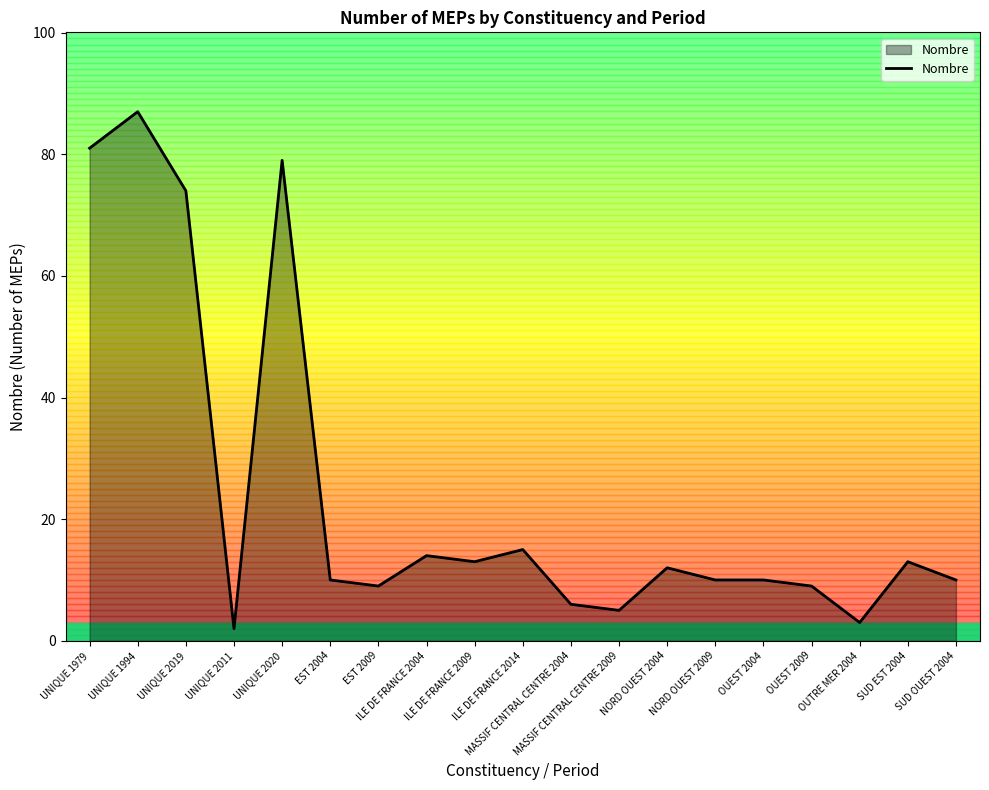

Reading right to left, what are all the values shown in this chart?

SUD OUEST 2004=10	SUD EST 2004=13	OUTRE MER 2004=3	OUEST 2009=9	OUEST 2004=10	NORD OUEST 2009=10	NORD OUEST 2004=12	MASSIF CENTRAL CENTRE 2009=5	MASSIF CENTRAL CENTRE 2004=6	ILE DE FRANCE 2014=15	ILE DE FRANCE 2009=13	ILE DE FRANCE 2004=14	EST 2009=9	EST 2004=10	UNIQUE 2020=79	UNIQUE 2011=2	UNIQUE 2019=74	UNIQUE 1994=87	UNIQUE 1979=81